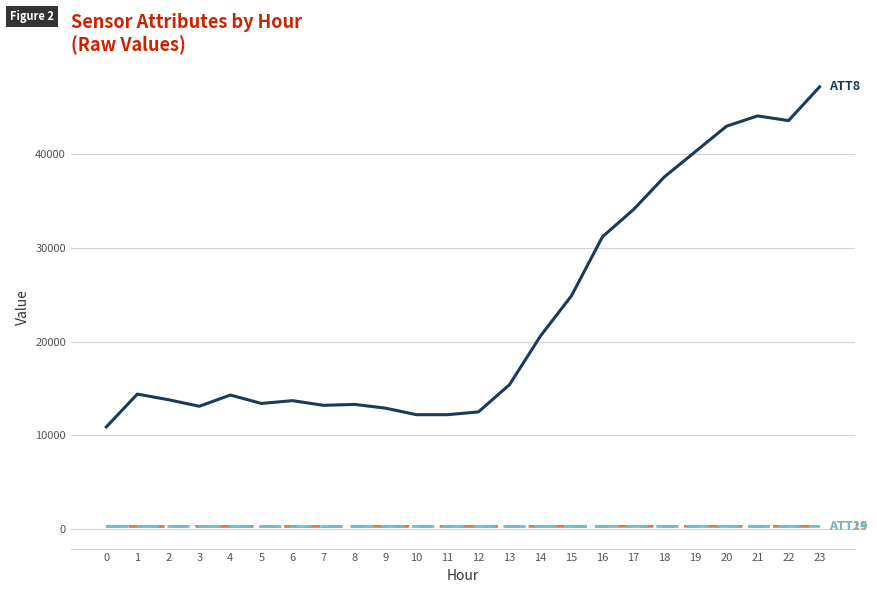

At which category is the sum across all series the highest?

23